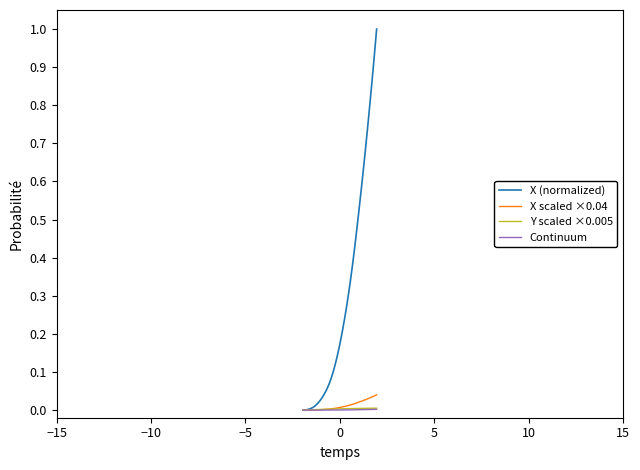

Which series has the largest range (max minus min)?

X (normalized)